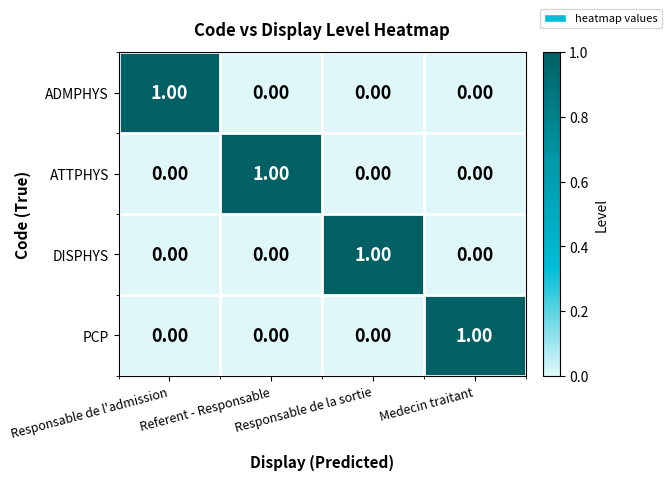

At which label does DISPHYS reach its peak?

Responsable de la sortie